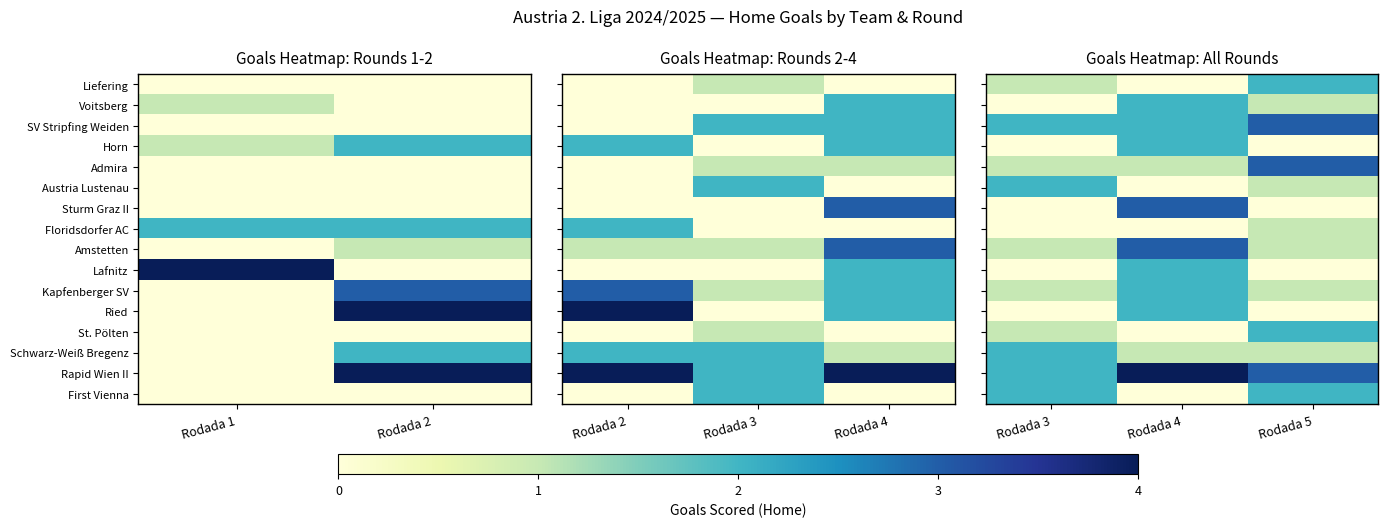

What is the lowest value of the Admira series?

1